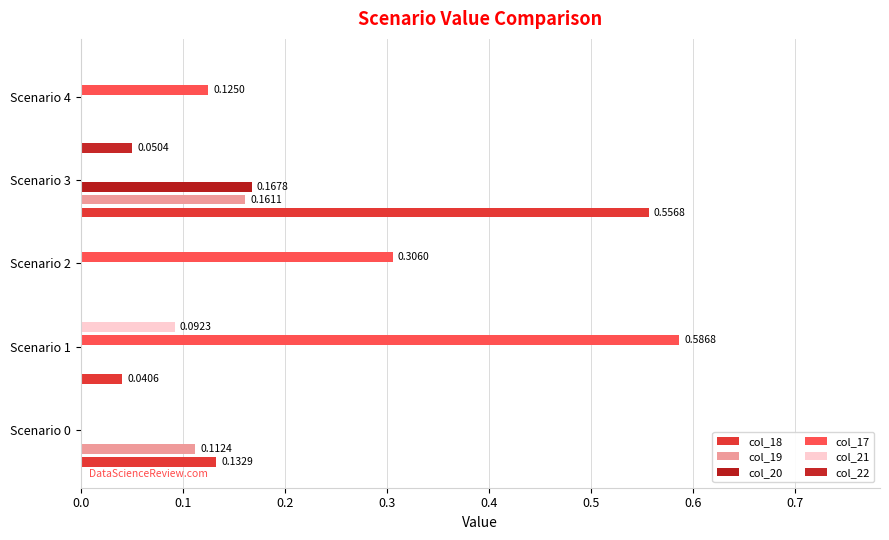

What is the highest value of the col_19 series?

0.2